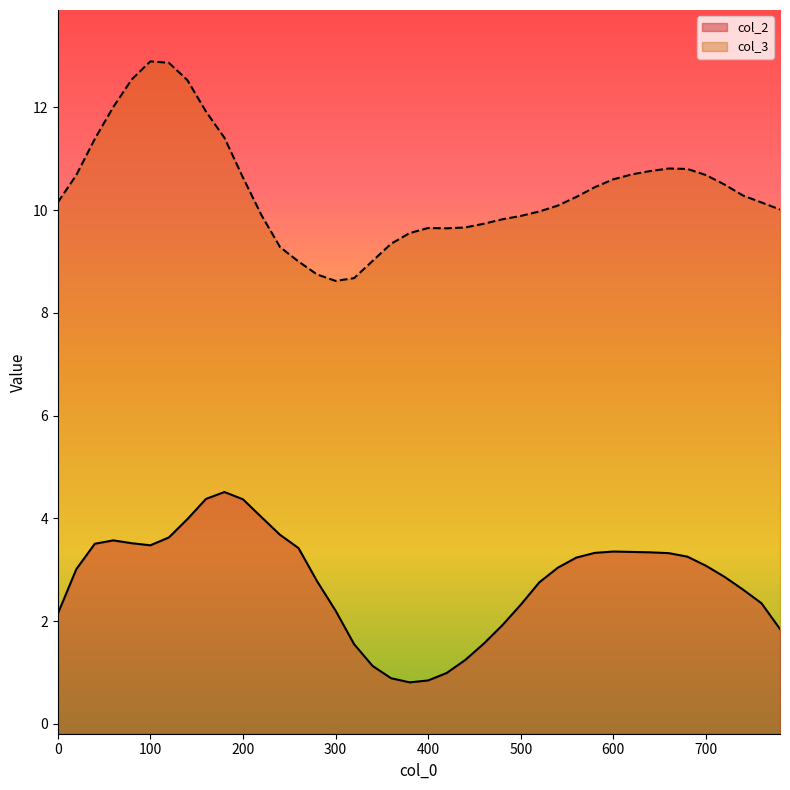

True or false: col_3 and col_2 cross at least once.

False